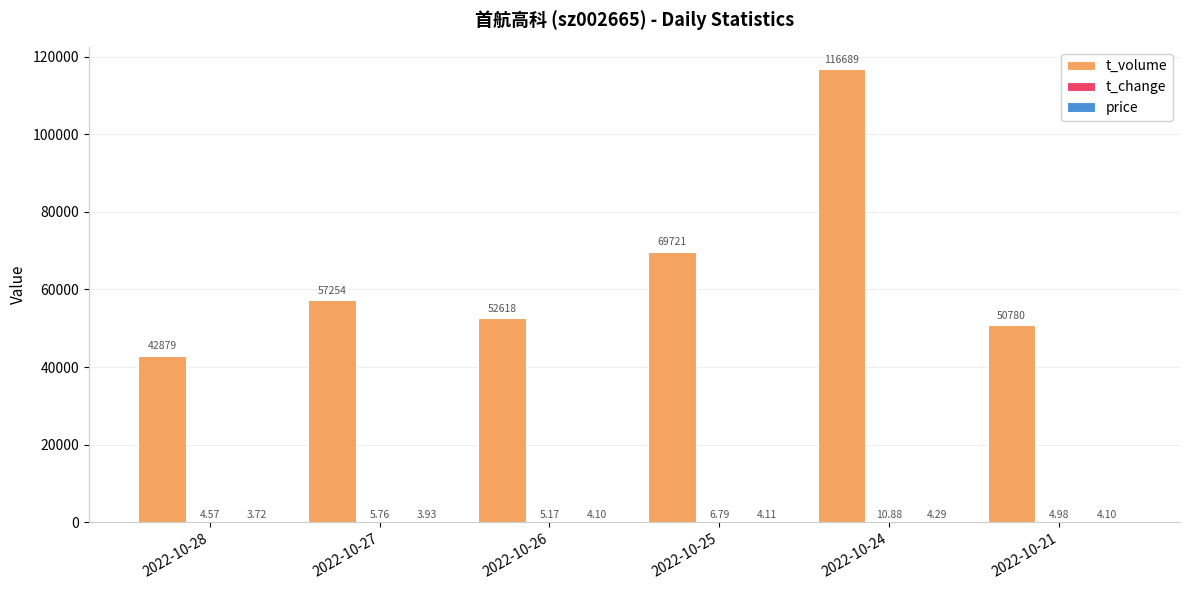

How many groups of bars are there?

6